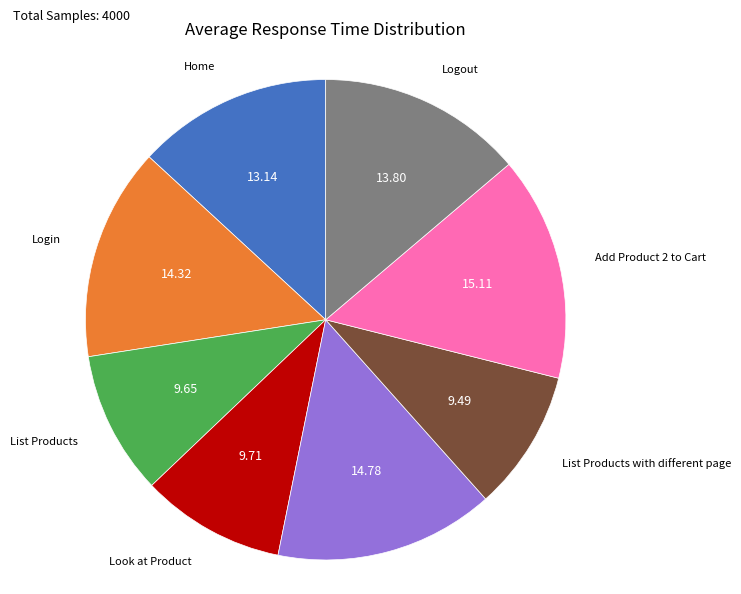

Is there a majority slice in this chart?

No